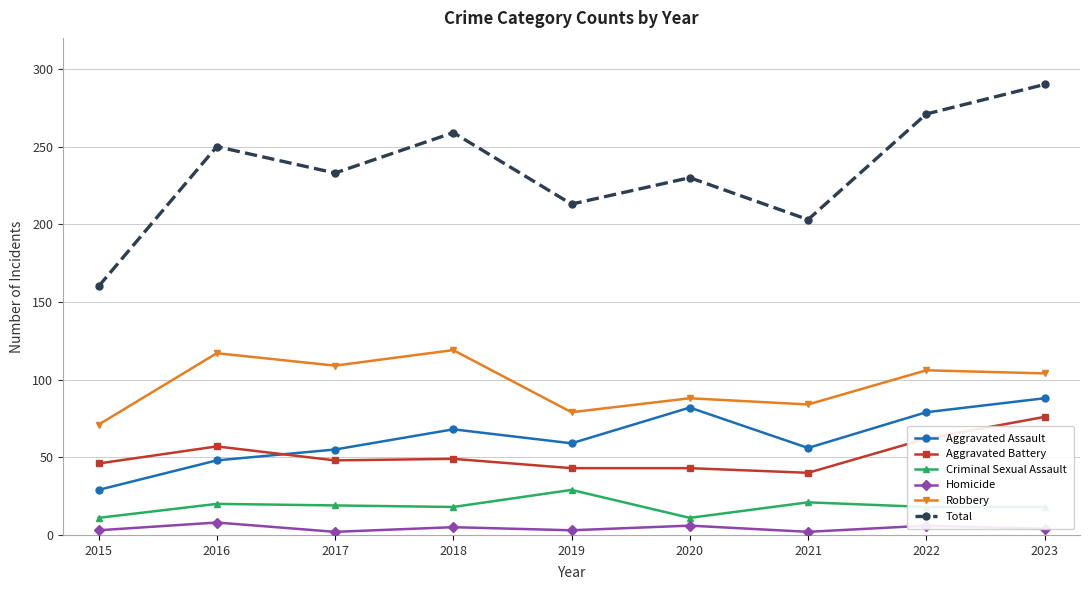

At which label is Total closest to 225?

2020